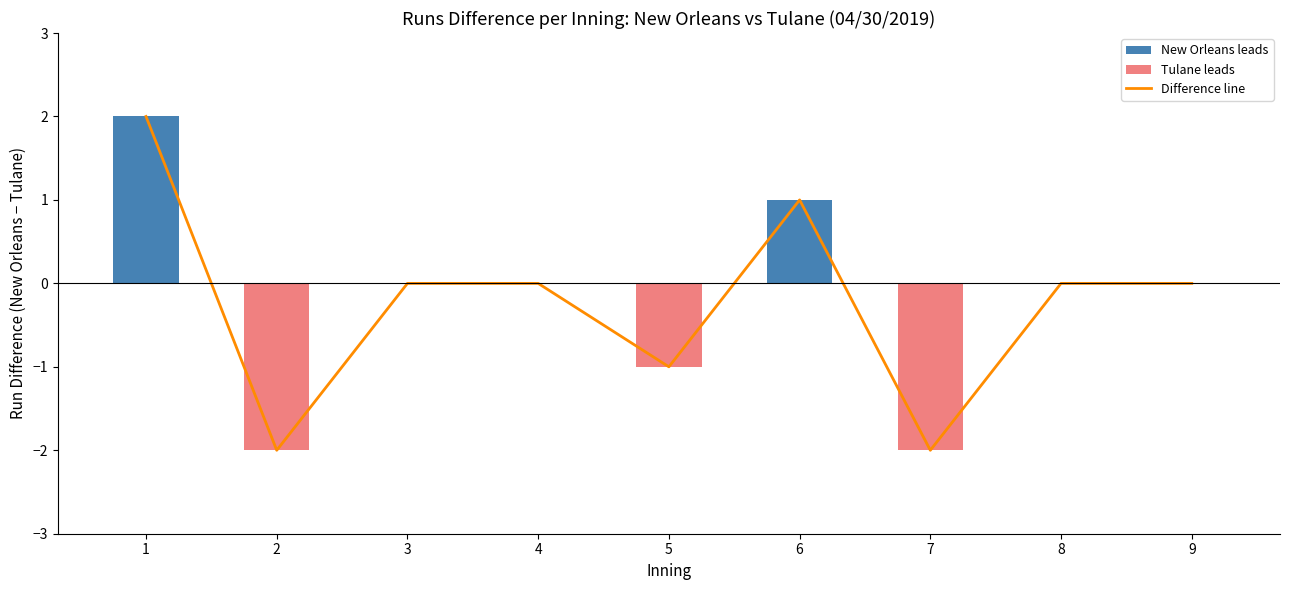

Is it true that the value at 8 is 0?

True